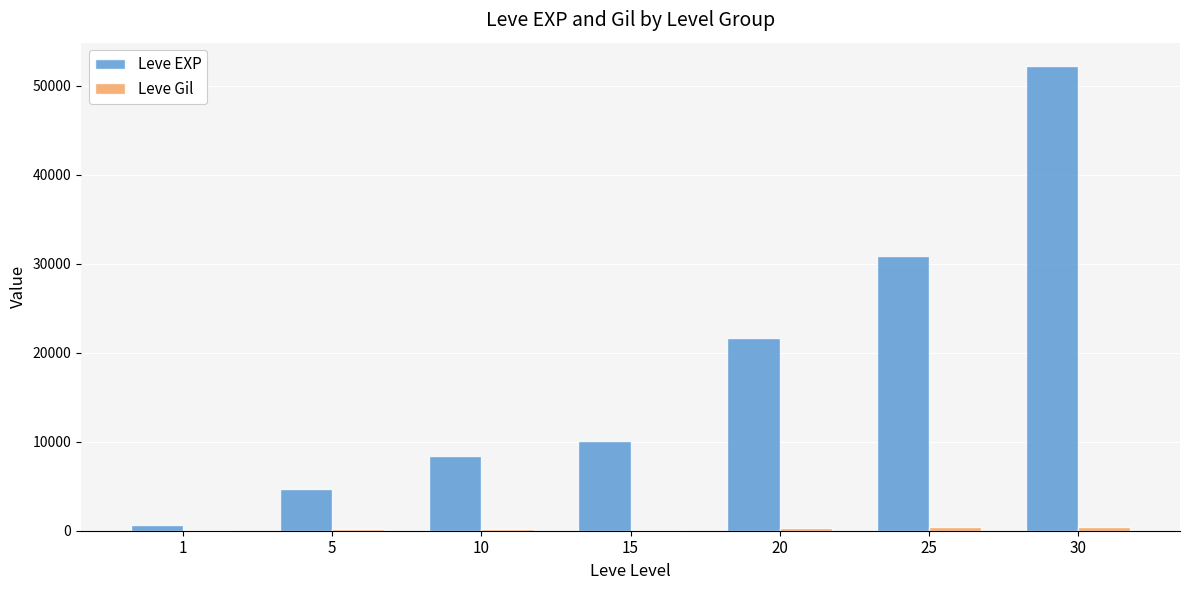

What is the maximum value for Leve EXP?

52220